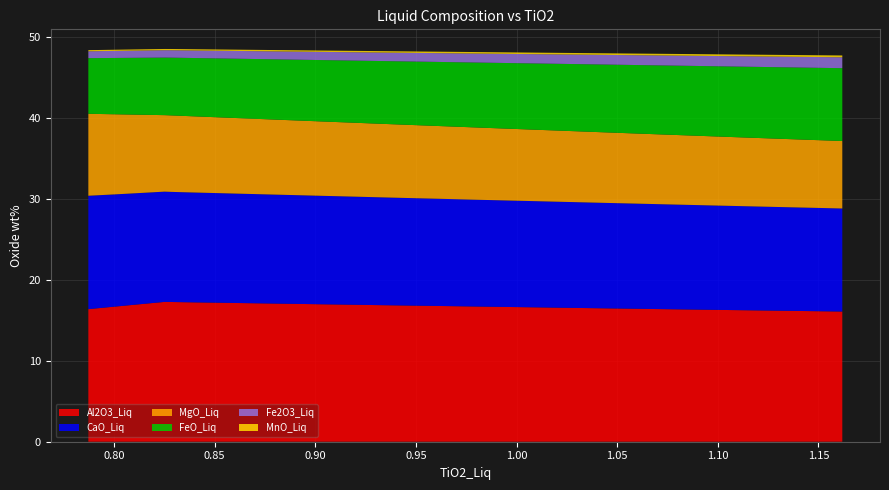

Reading right to left, extract all data points from this chart.

Al2O3_Liq: 16.1	16.1	16.2	16.2	16.3	16.3	16.4	16.4	16.5	16.5	16.6	16.6	16.7	16.7	16.7	16.8	16.8	16.8	16.9	16.9	17.0	17.0	17.0	17.1	17.1	17.1	17.2	17.2	17.2	17.3	17.3	17.3	17.3	17.2	17.0	16.9	16.8	16.6	16.5	16.4
CaO_Liq: 12.7	12.8	12.8	12.9	12.9	12.9	13.0	13.0	13.0	13.1	13.1	13.1	13.2	13.2	13.2	13.2	13.3	13.3	13.3	13.4	13.4	13.4	13.4	13.5	13.5	13.5	13.5	13.6	13.6	13.6	13.6	13.6	13.6	13.7	13.7	13.8	13.8	13.9	14.0	14.0
MgO_Liq: 8.3	8.4	8.4	8.5	8.5	8.6	8.6	8.7	8.7	8.8	8.8	8.8	8.9	8.9	8.9	9.0	9.0	9.1	9.1	9.1	9.2	9.2	9.2	9.3	9.3	9.3	9.4	9.4	9.4	9.4	9.5	9.5	9.5	9.6	9.7	9.8	9.9	9.9	10.0	10.1
FeO_Liq: 9.0	8.9	8.8	8.8	8.7	8.6	8.5	8.5	8.4	8.3	8.3	8.2	8.1	8.1	8.0	7.9	7.9	7.8	7.8	7.7	7.6	7.6	7.5	7.5	7.4	7.4	7.3	7.3	7.2	7.2	7.1	7.1	7.1	7.1	7.0	7.0	7.0	6.9	6.9	6.9
Fe2O3_Liq: 1.3	1.3	1.3	1.3	1.3	1.2	1.2	1.2	1.2	1.2	1.2	1.1	1.1	1.1	1.1	1.1	1.1	1.1	1.0	1.0	1.0	1.0	1.0	1.0	1.0	1.0	1.0	0.9	0.9	0.9	0.9	0.9	0.9	0.9	0.9	0.9	0.9	0.9	0.9	0.8
MnO_Liq: 0.2	0.2	0.2	0.2	0.2	0.2	0.2	0.2	0.2	0.2	0.2	0.2	0.2	0.2	0.2	0.2	0.2	0.2	0.2	0.2	0.2	0.2	0.2	0.2	0.2	0.2	0.2	0.2	0.2	0.2	0.2	0.2	0.2	0.2	0.1	0.1	0.1	0.1	0.1	0.1